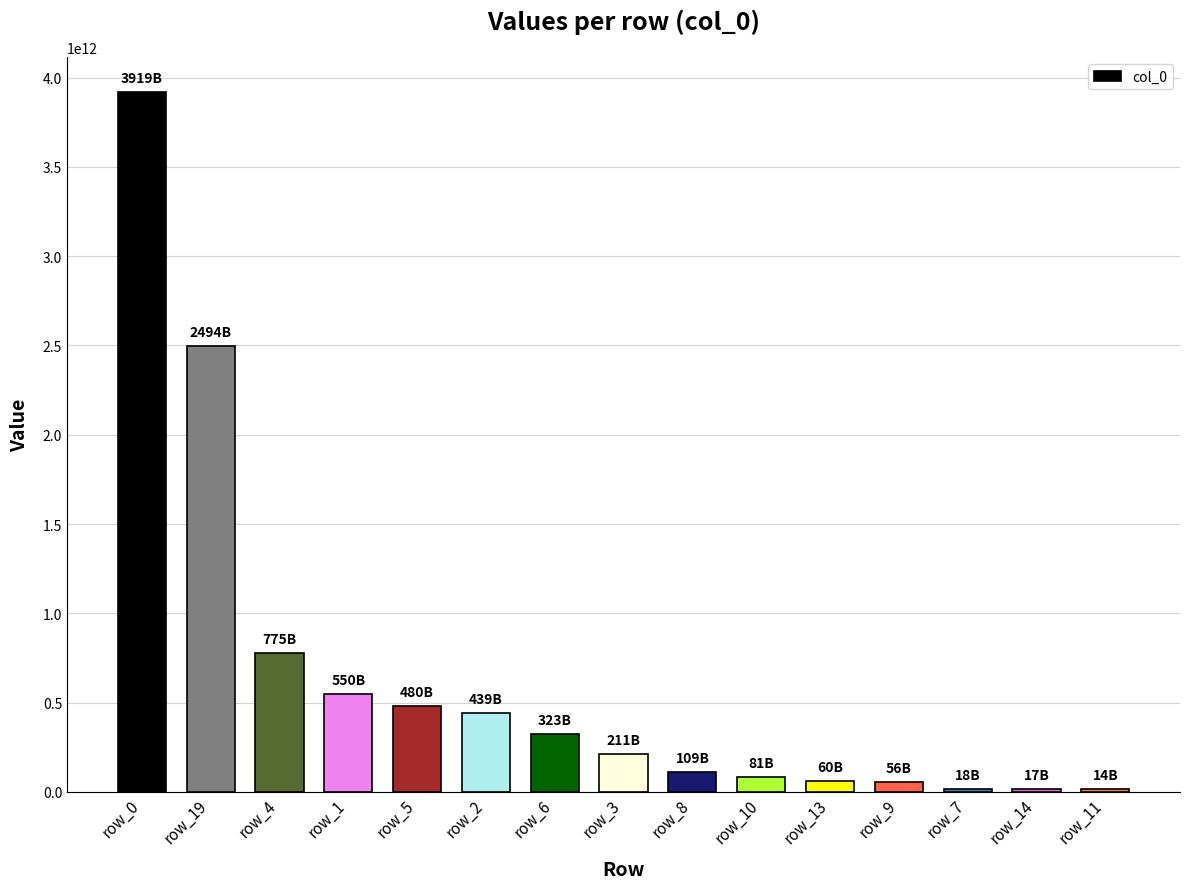

What is the label of the 4th bar from the right?

row_9